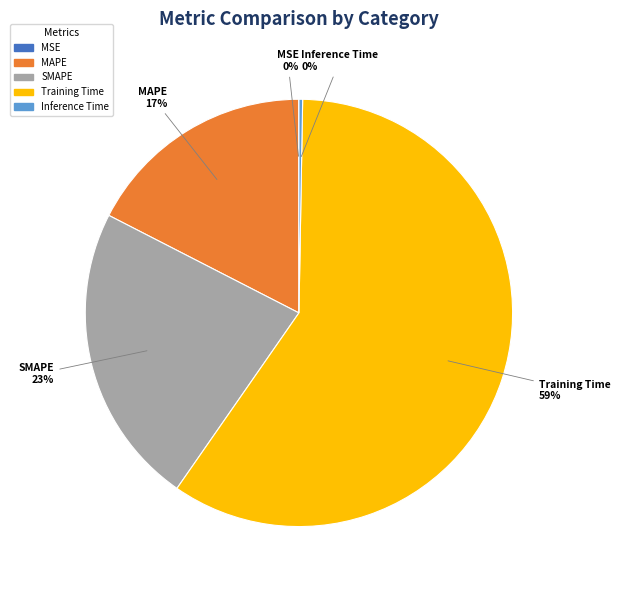

True or false: Training Time accounts for 59% of the total.

True